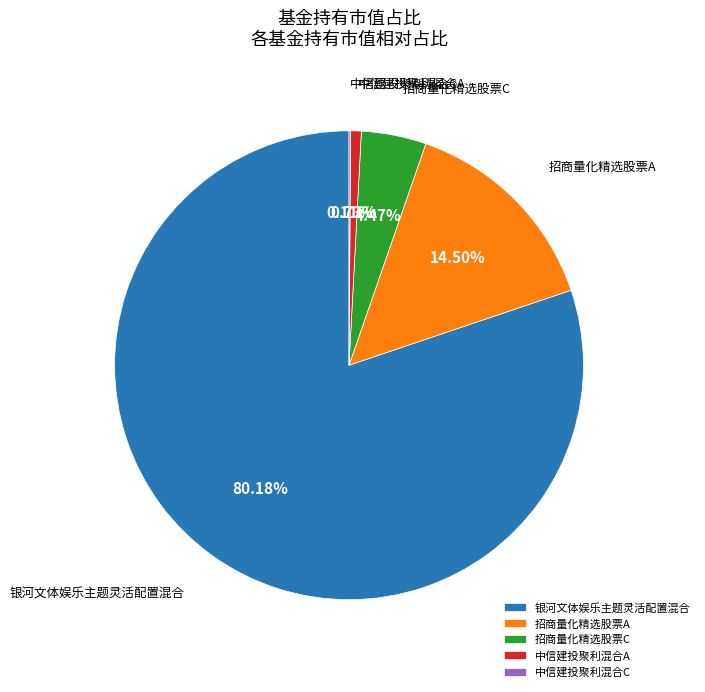

Which has a higher value, 中信建投聚利混合A or 招商量化精选股票C?

招商量化精选股票C